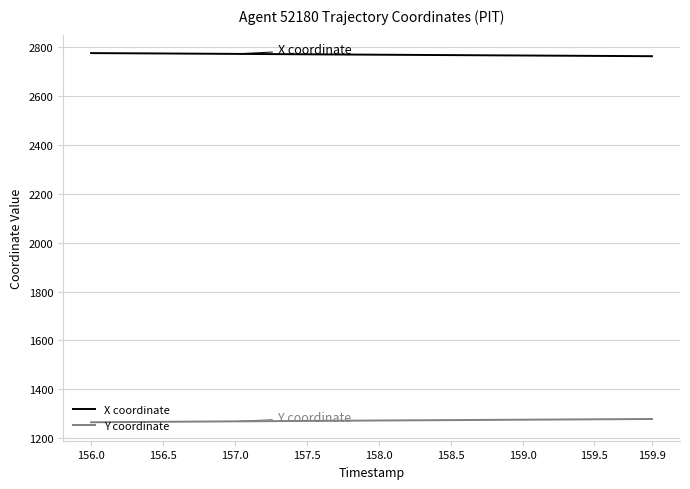

What is the difference between the maximum and minimum values in the Y coordinate series?

13.4